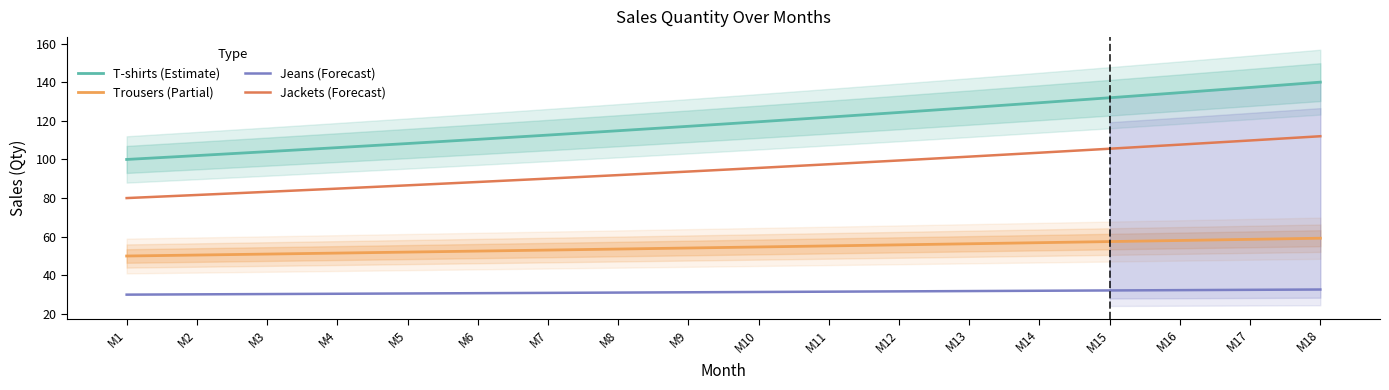

What is the difference between the maximum and minimum values in the Jeans (Forecast) series?

2.7